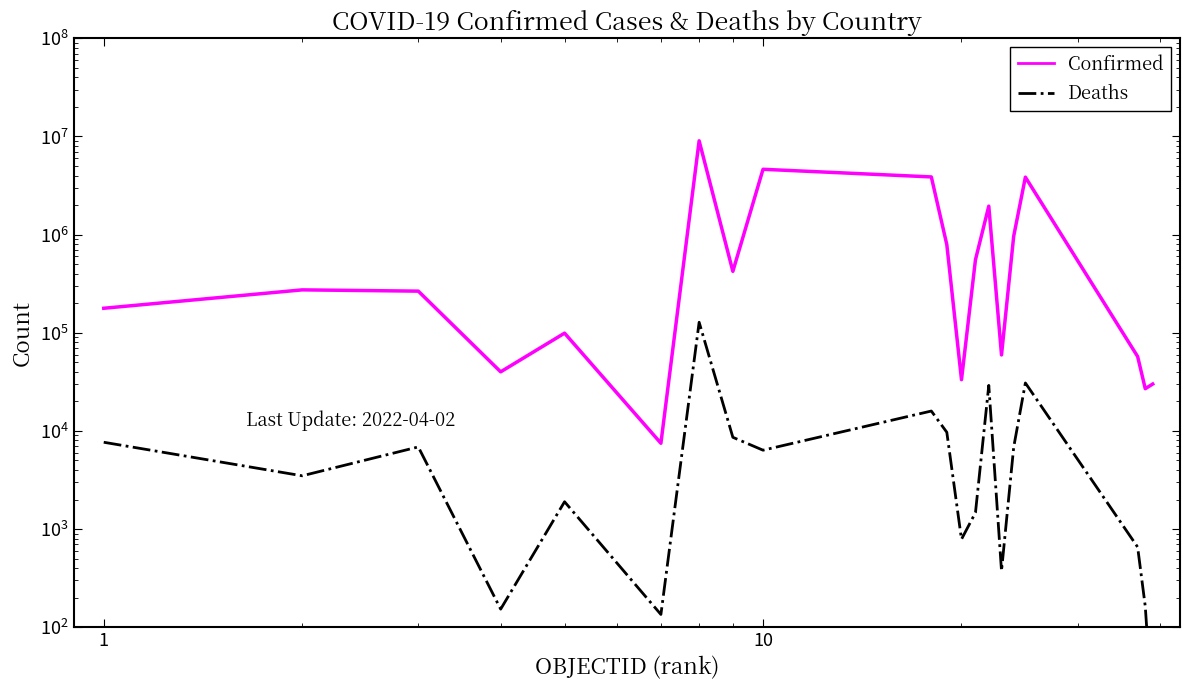

Rank the series by their average value, from lowest to highest.

Deaths, Confirmed